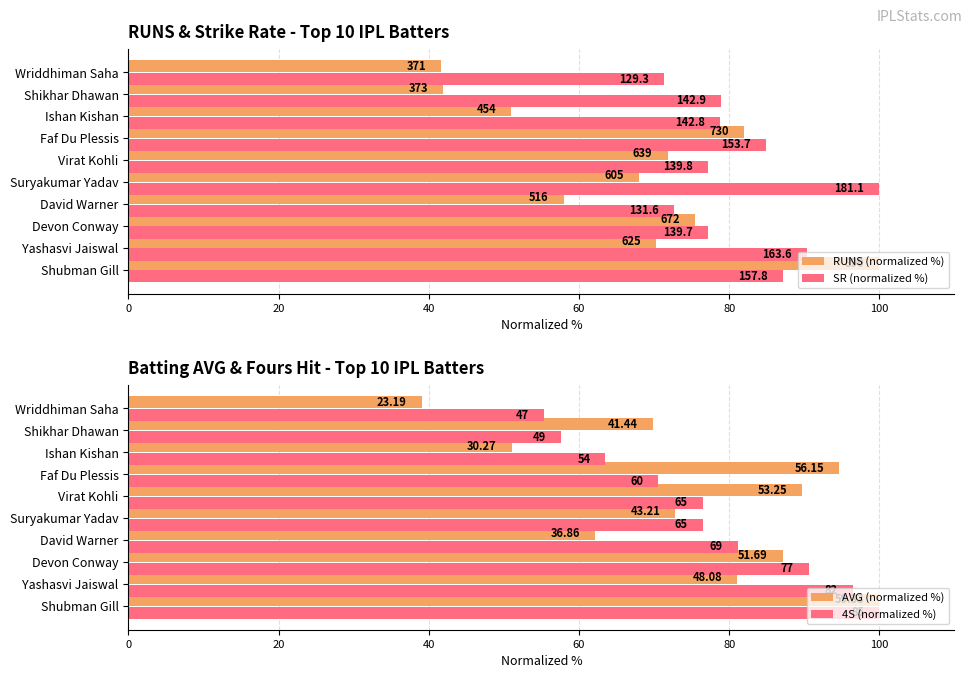

What position from the right is David Warner?

7